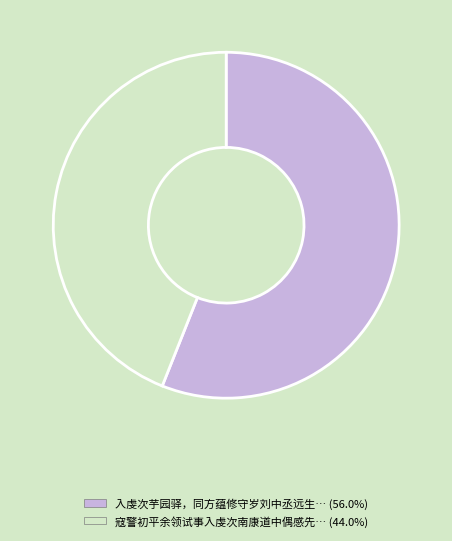

Is there any slice that represents more than half of the pie?

Yes